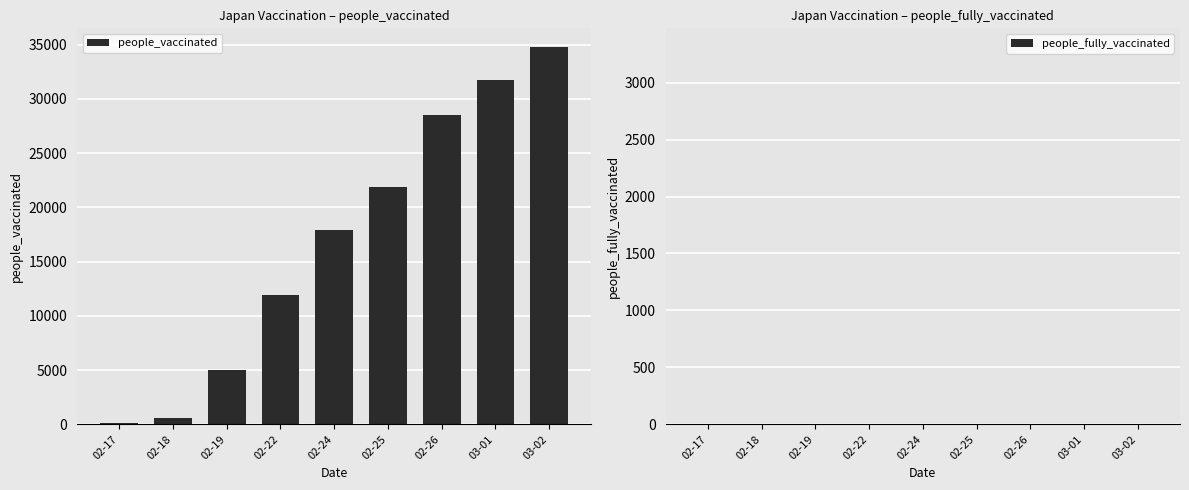

Which has a higher value, 02-22 or 02-19?

02-22